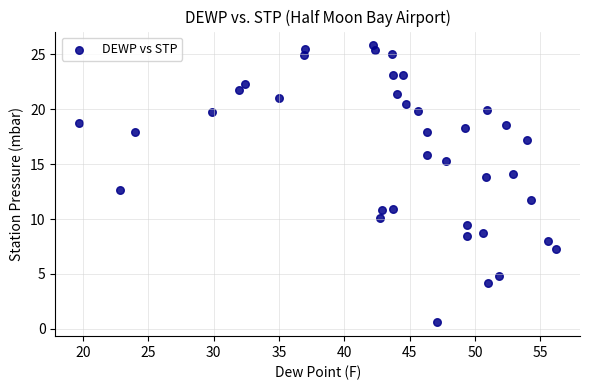

What Y value in the scatter plot is closest to 13?

12.6